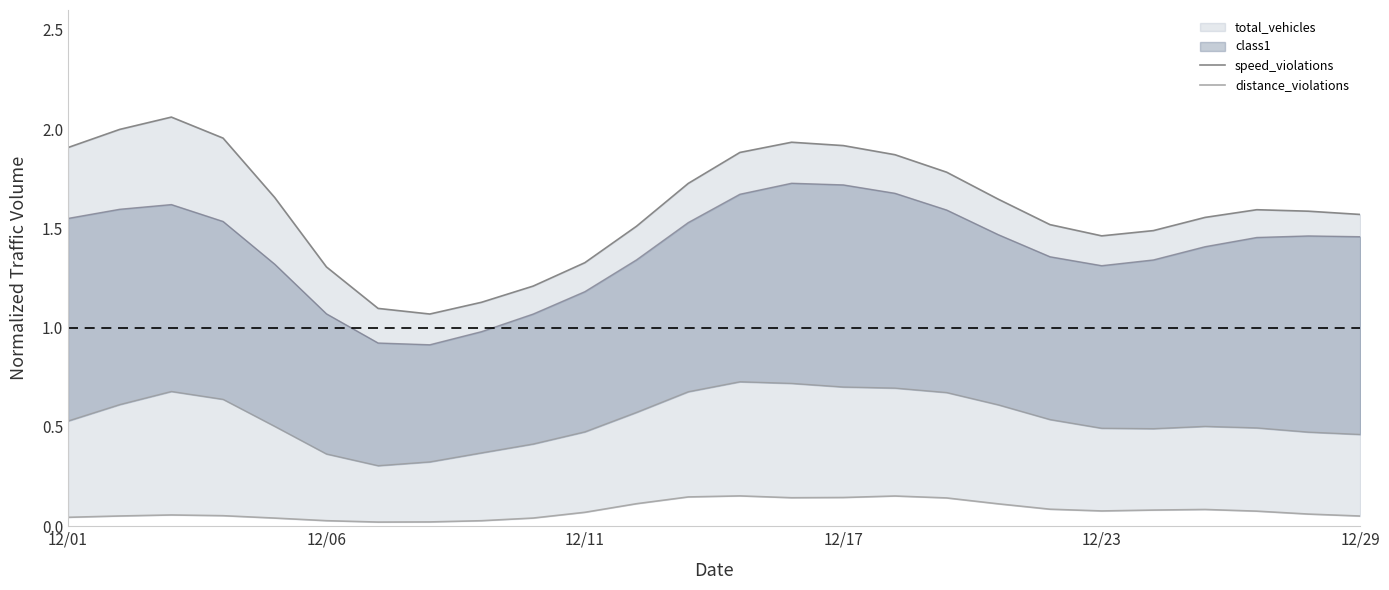

What is the maximum value shown in the chart?

2.1